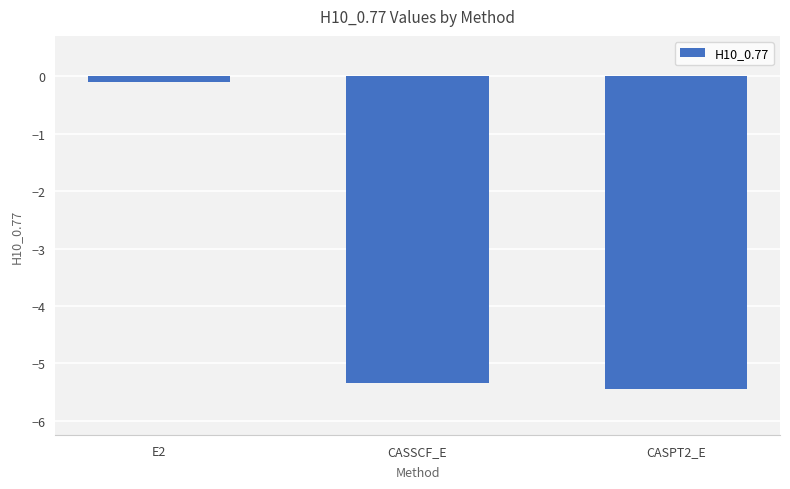

Does the chart contain stacked bars?

No